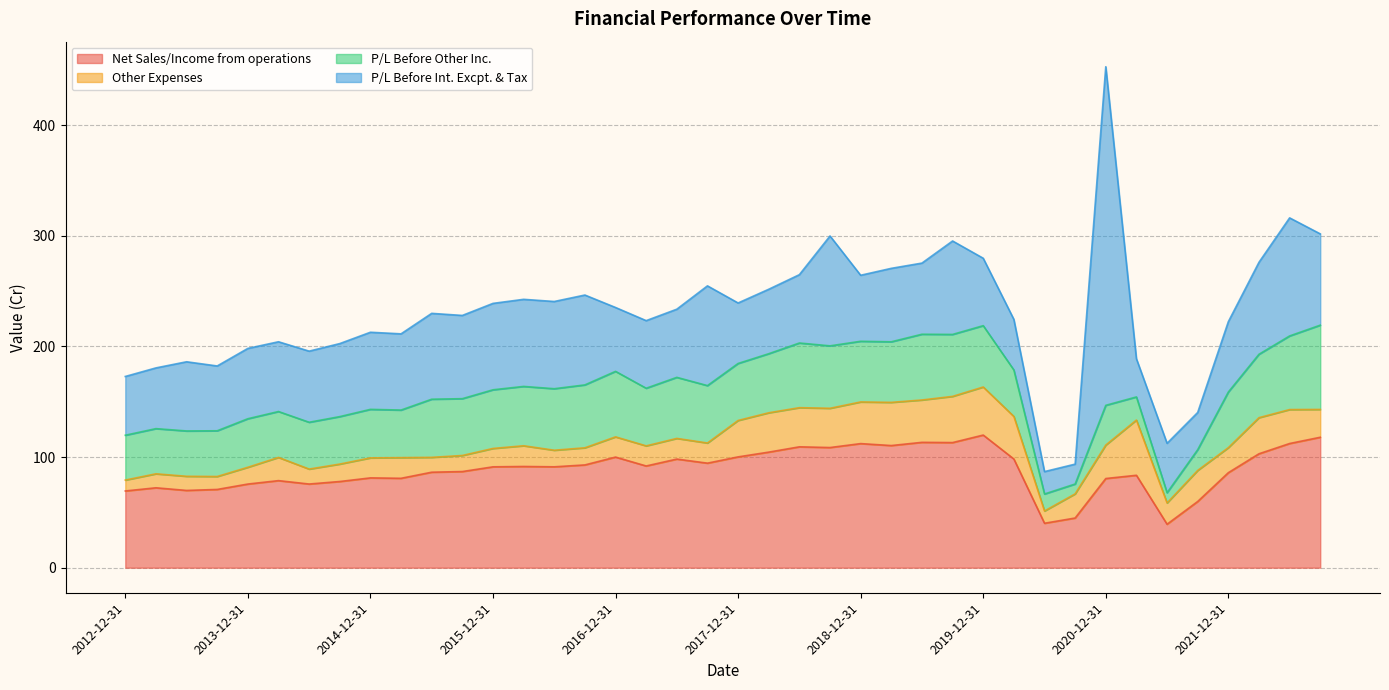

How many interior local valleys does the P/L Before Int. Excpt. & Tax series have?

11